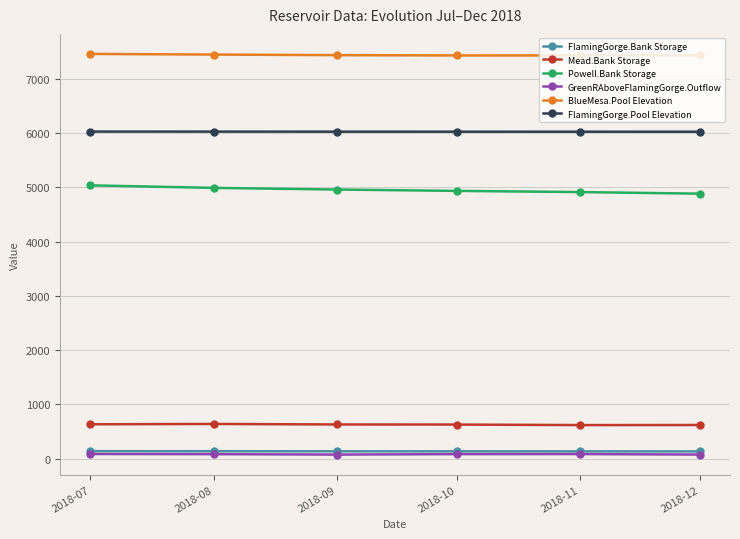

Is it true that Mead.Bank Storage equals 638.0 at 2018-08?

True